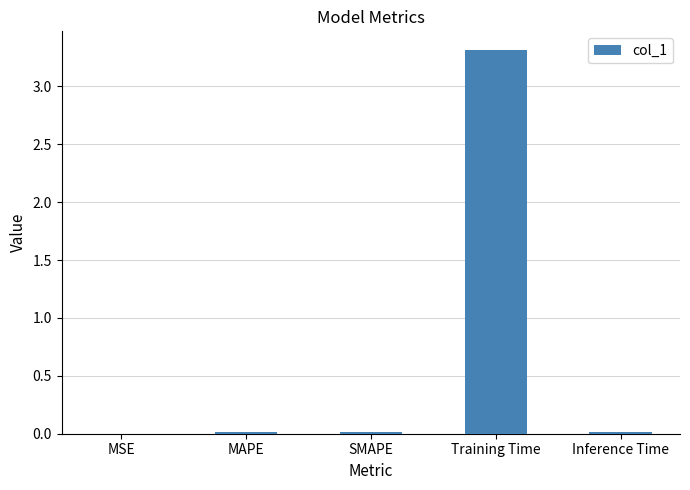

What is the sum of all values?

3.3